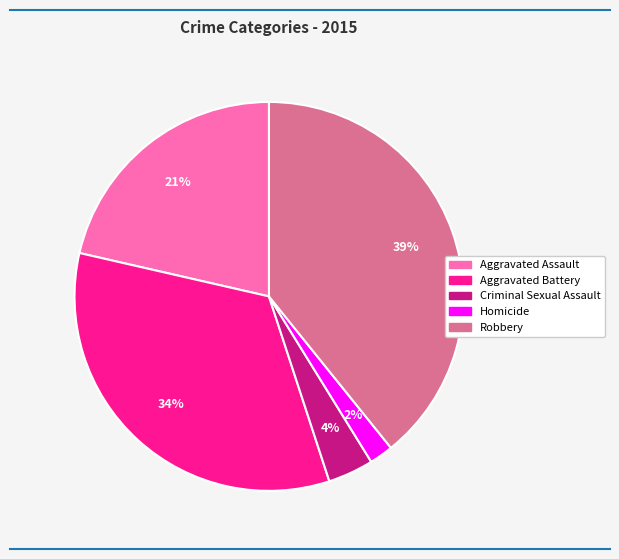

Count the number of slices in the pie.

5